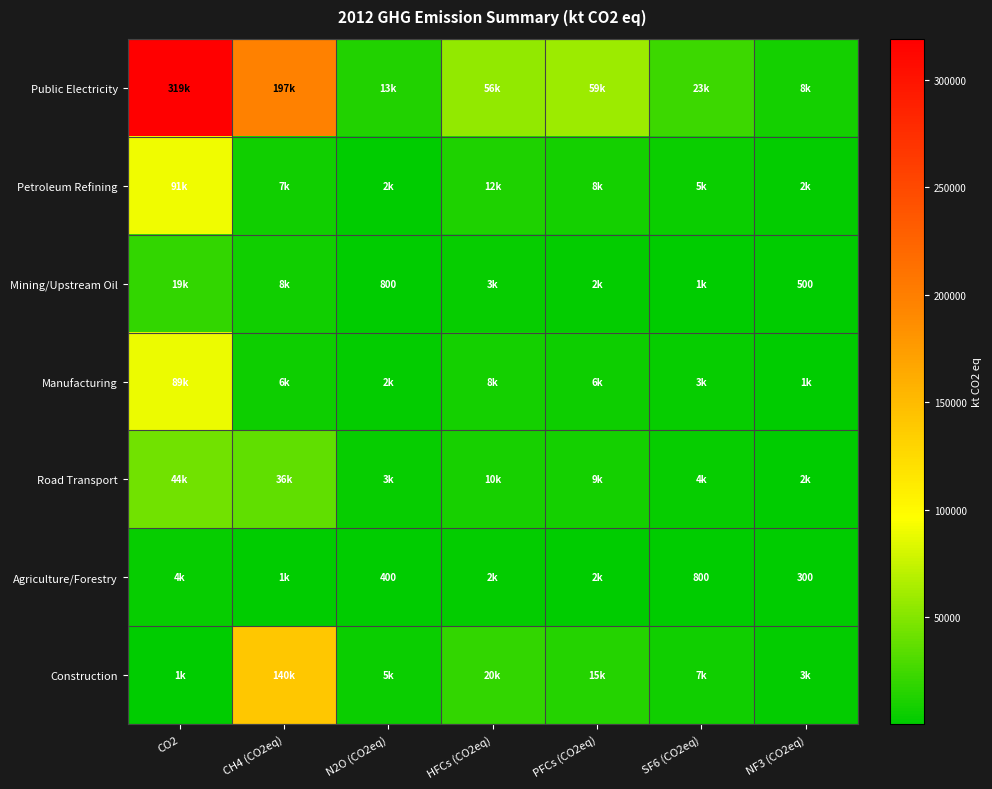

How many values in the Agriculture/Forestry series are below 1210?

3